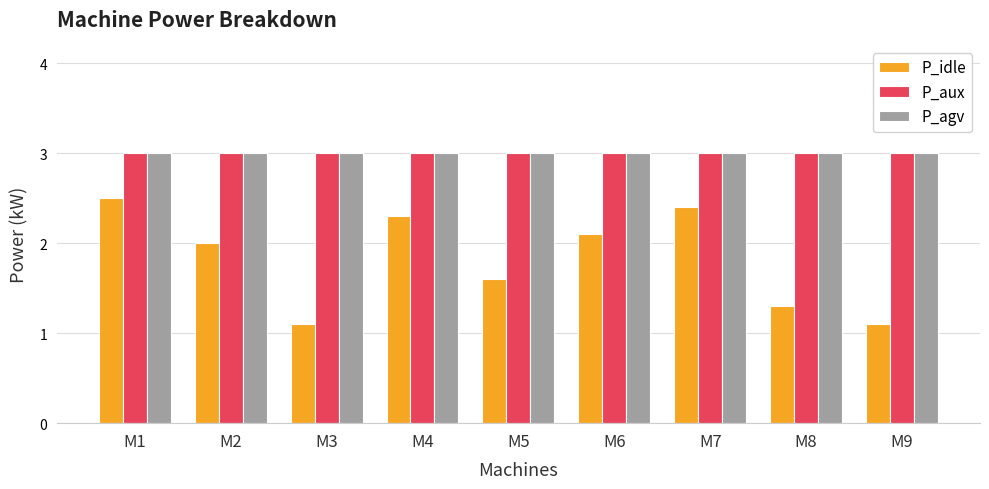

What is the total value across all series at M5?

7.6